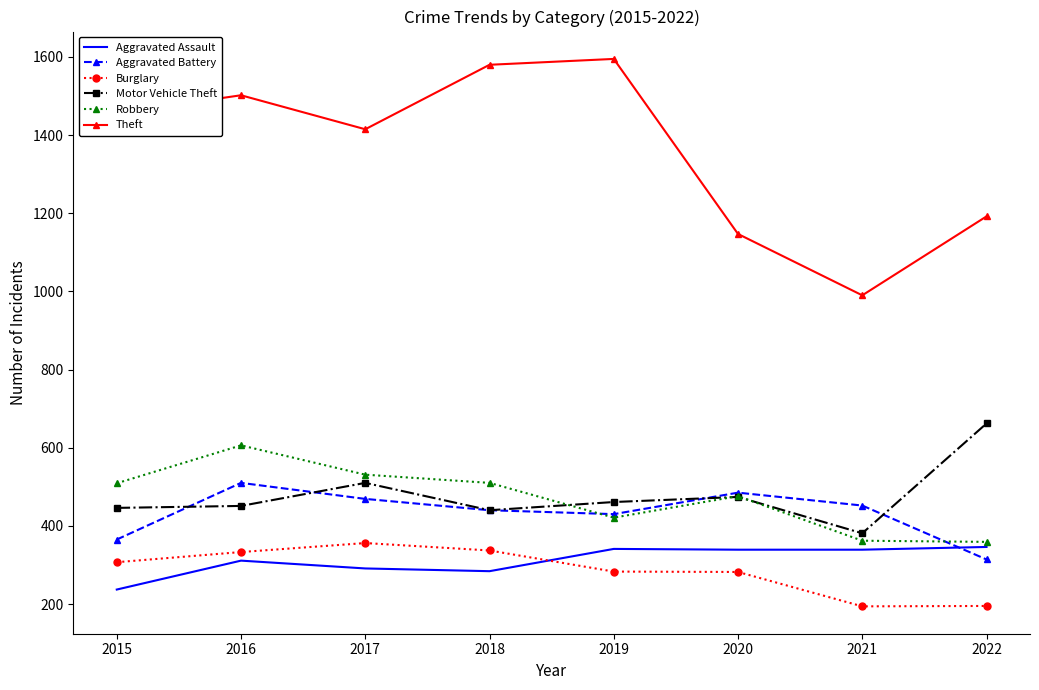

Which series has the largest range (max minus min)?

Theft